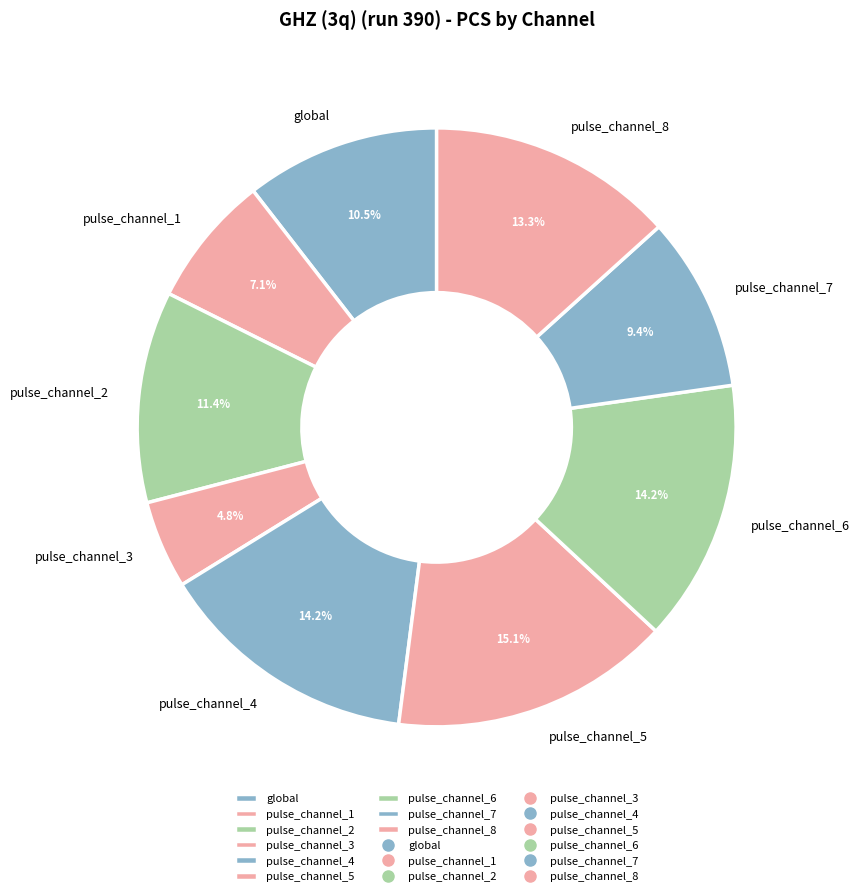

To the nearest percent, what portion does pulse_channel_3 represent?

5%